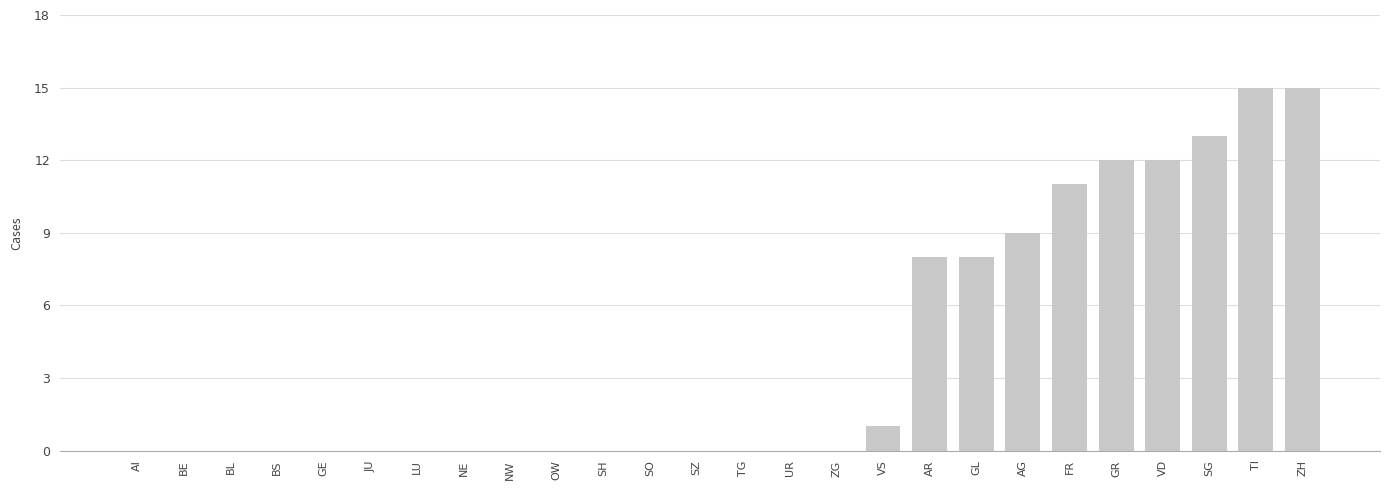

What is the average value?

4